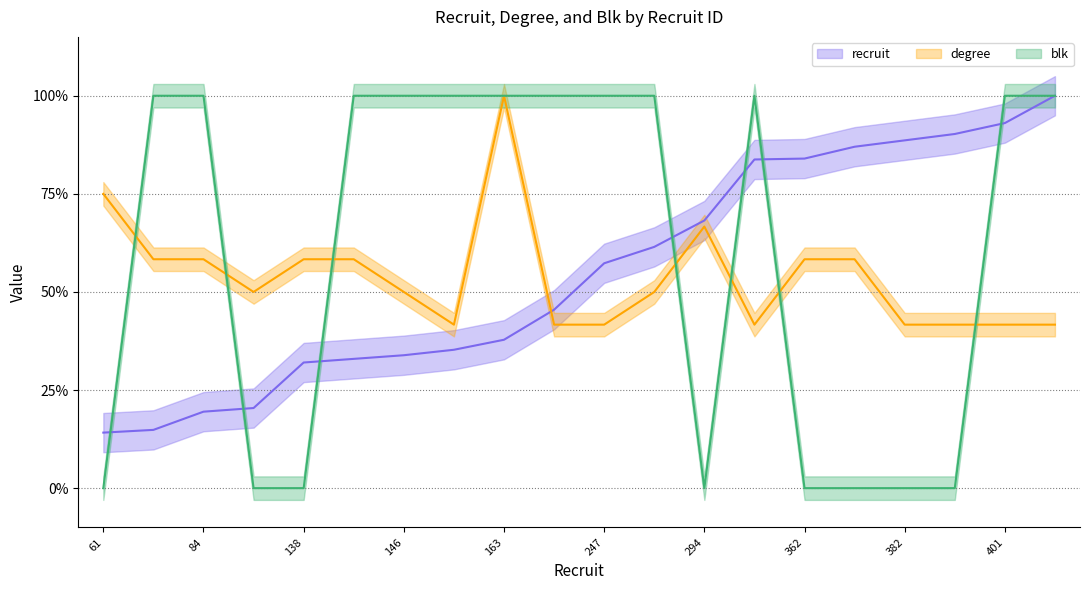

Reading right to left, list all the values displayed in this chart.

recruit: 431=1.0	401=0.9	389=0.9	382=0.9	375=0.9	362=0.8	361=0.8	294=0.7	265=0.6	247=0.6	196=0.5	163=0.4	152=0.4	146=0.3	142=0.3	138=0.3	88=0.2	84=0.2	64=0.1	61=0.1
degree: 431=0.4	401=0.4	389=0.4	382=0.4	375=0.6	362=0.6	361=0.4	294=0.7	265=0.5	247=0.4	196=0.4	163=1.0	152=0.4	146=0.5	142=0.6	138=0.6	88=0.5	84=0.6	64=0.6	61=0.8
blk: 431=1.0	401=1.0	389=0.0	382=0.0	375=0.0	362=0.0	361=1.0	294=0.0	265=1.0	247=1.0	196=1.0	163=1.0	152=1.0	146=1.0	142=1.0	138=0.0	88=0.0	84=1.0	64=1.0	61=0.0